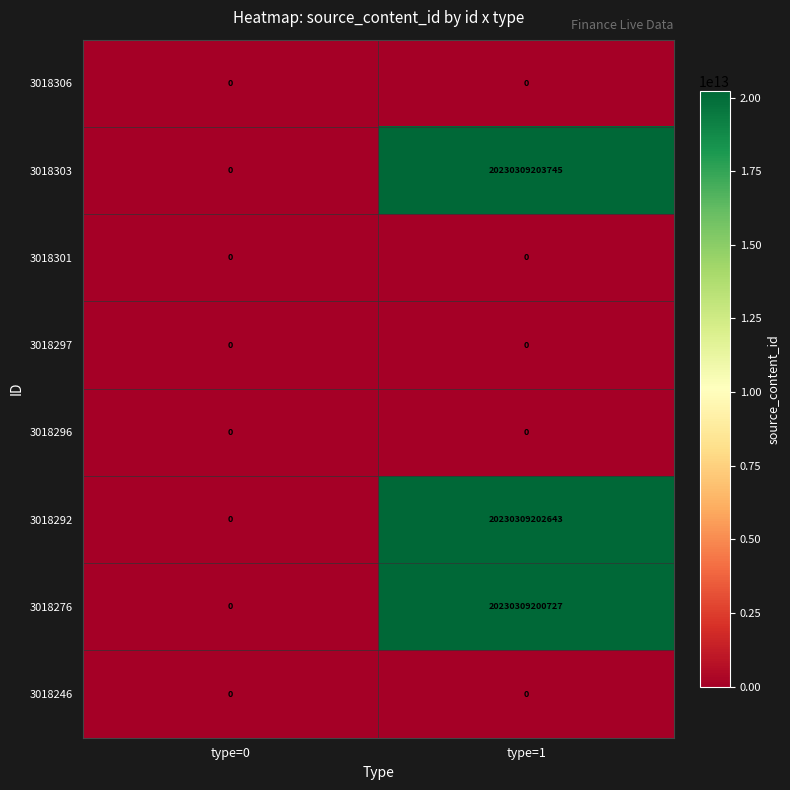

At which label does 3018292 reach its minimum?

type=0